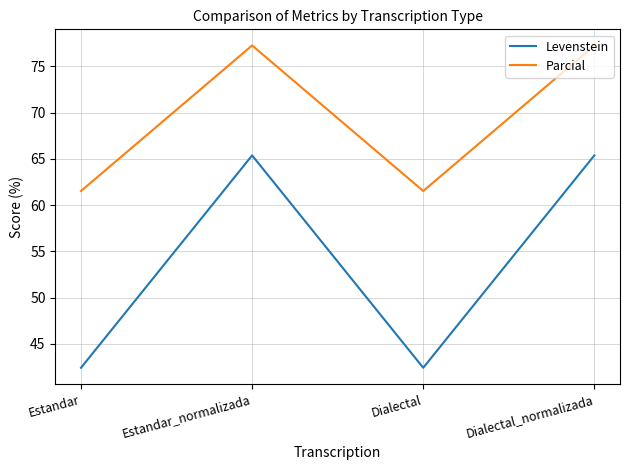

Between Dialectal and Dialectal_normalizada, which series saw the biggest shift?

Levenstein